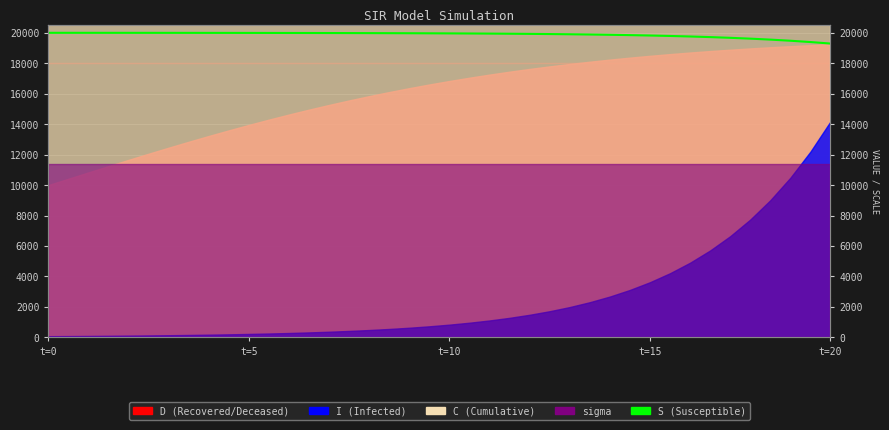

What is the difference between the second highest and second lowest values?

605.4